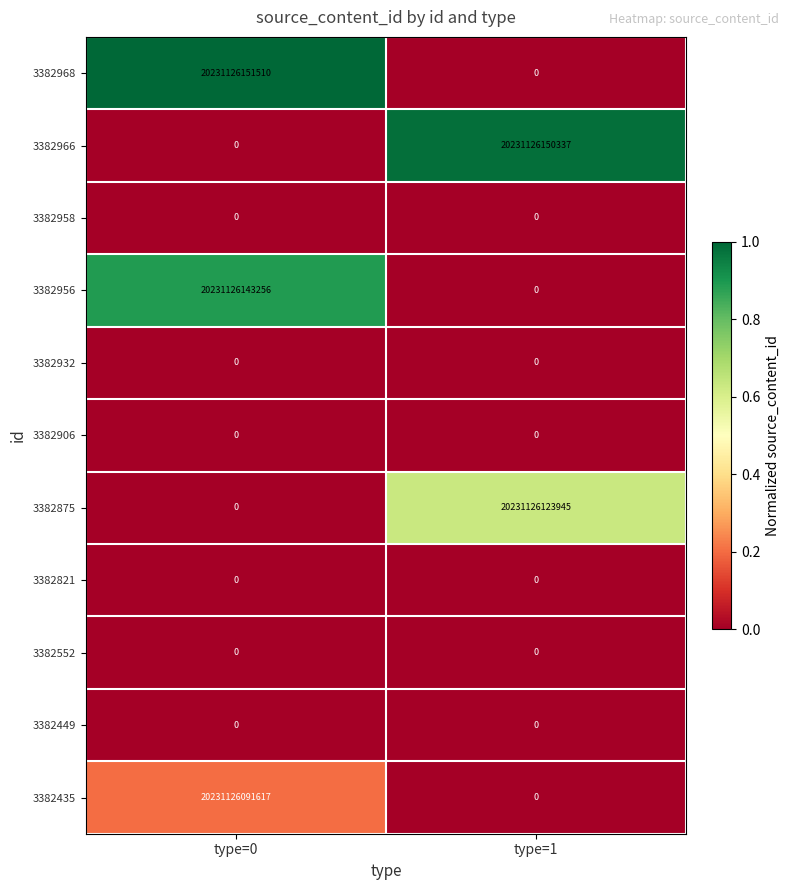

At which label is 3382966 closest to 10115563075168?

type=0